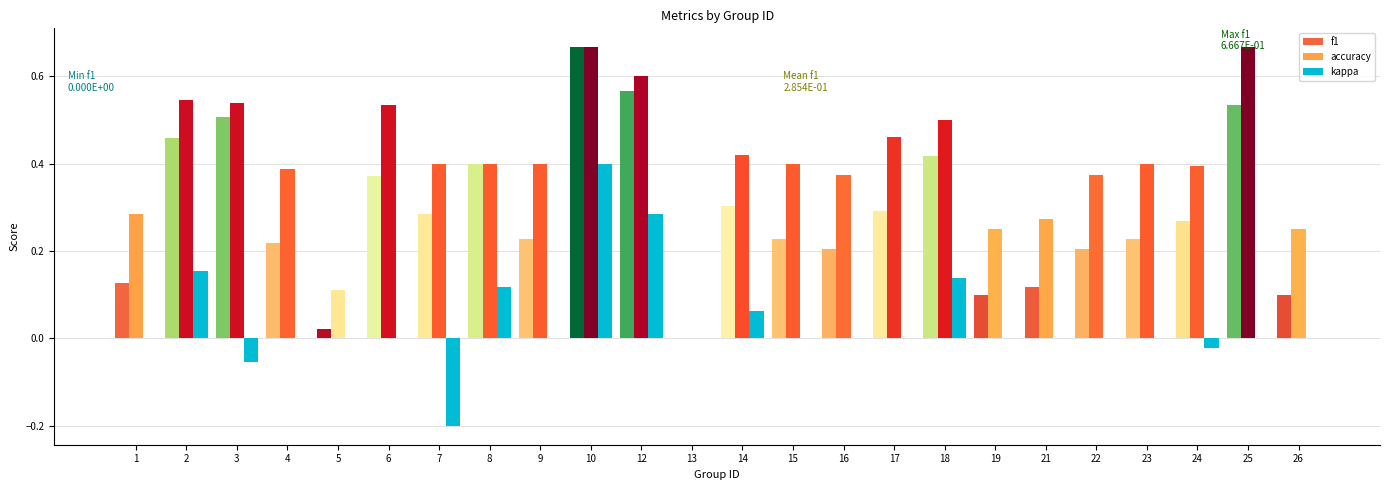

What is the sum of all f1 values?

6.8